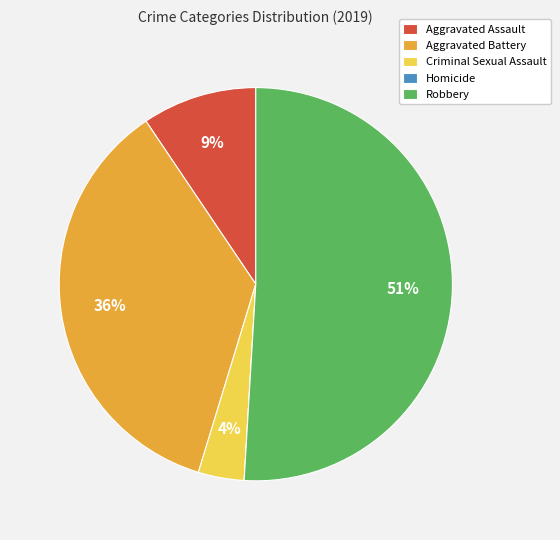

Is Robbery the majority of the pie?

Yes